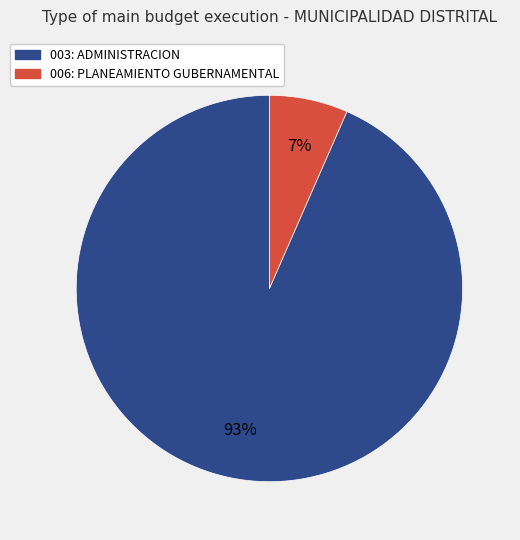

To the nearest percent, what portion does 003: ADMINISTRACION represent?

93%